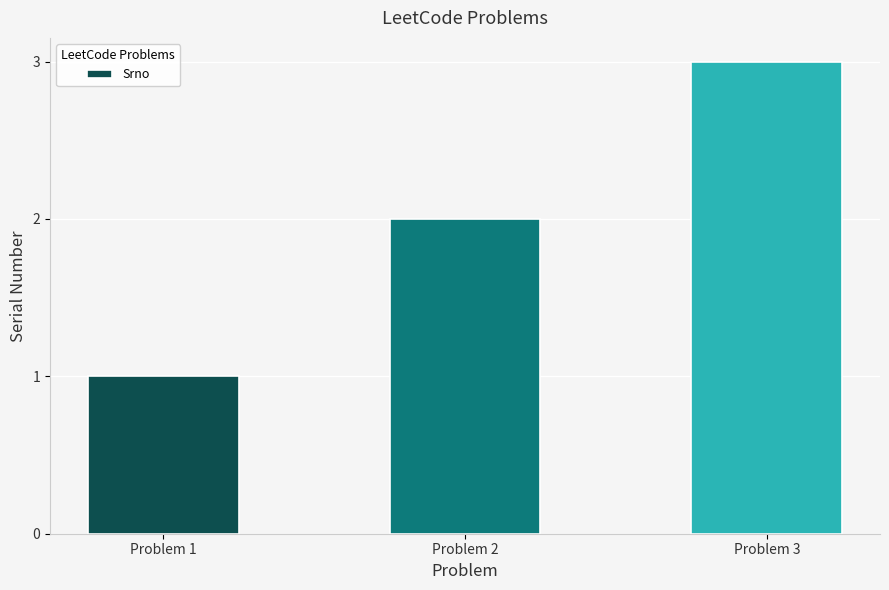

Reading right to left, transcribe all the data shown in this chart.

Problem 3=3	Problem 2=2	Problem 1=1